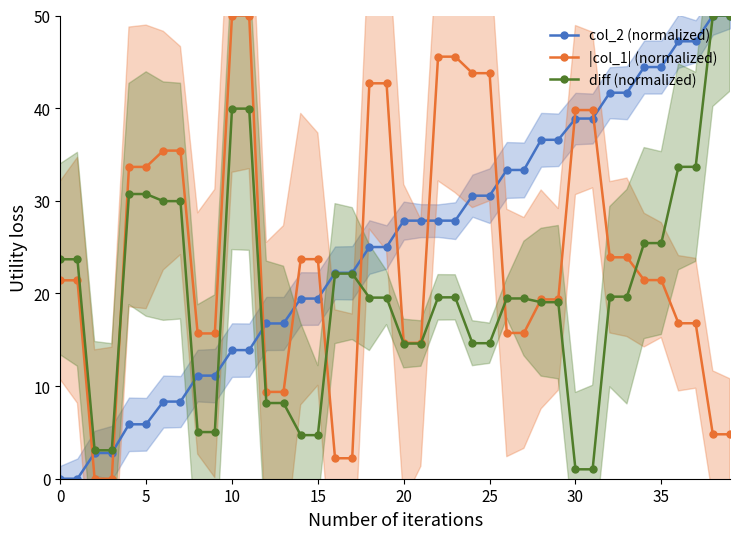

True or false: diff (normalized) has more than 1 interior local peaks.

True